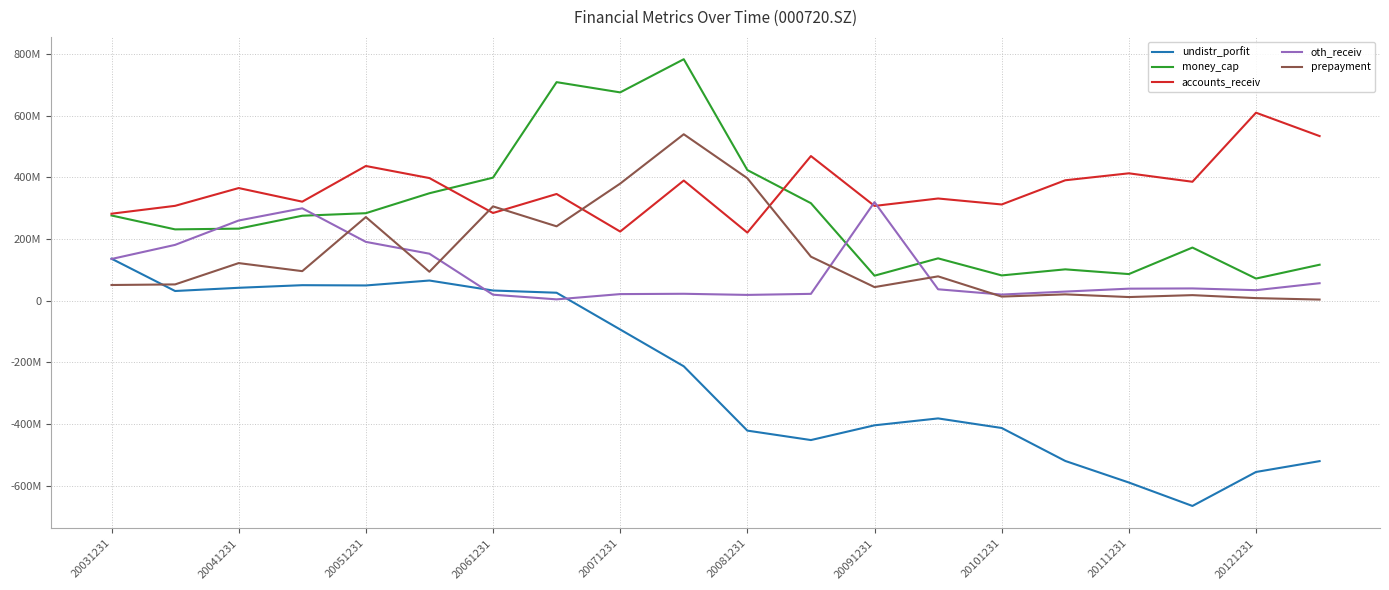

Is this an area chart (filled region under the line)?

No